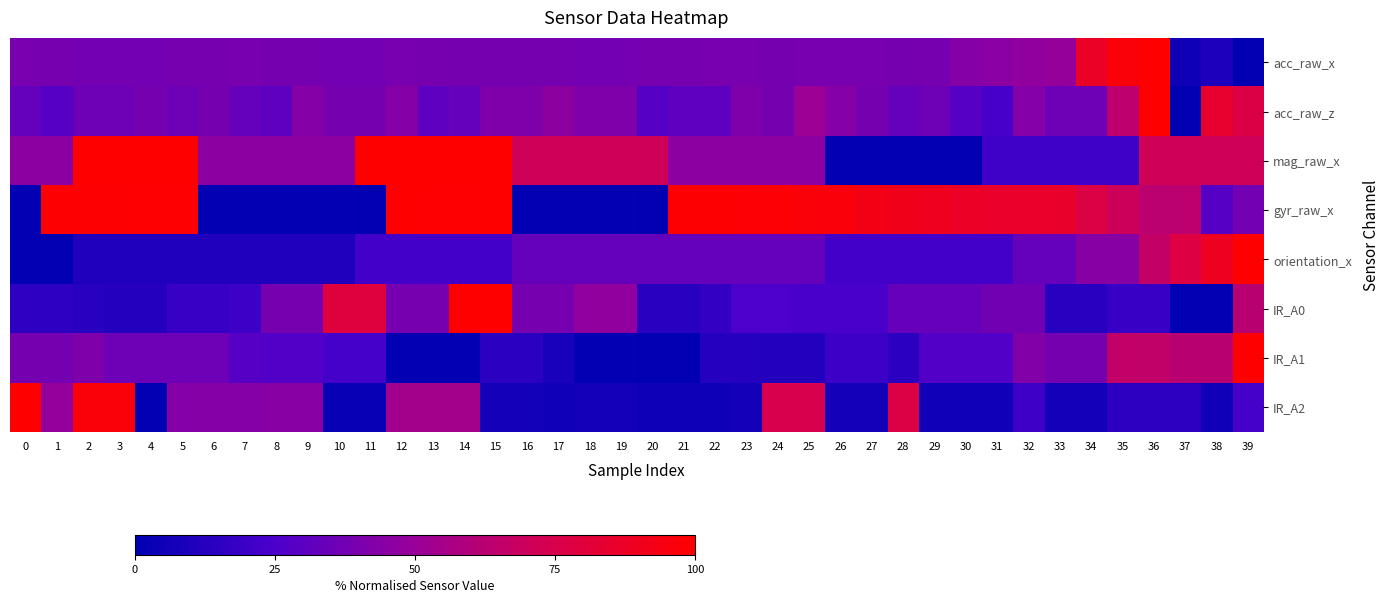

At 17, list the series in order from largest to smallest.

mag_raw_x, acc_raw_z, IR_A0, acc_raw_x, orientation_x, IR_A1, IR_A2, gyr_raw_x